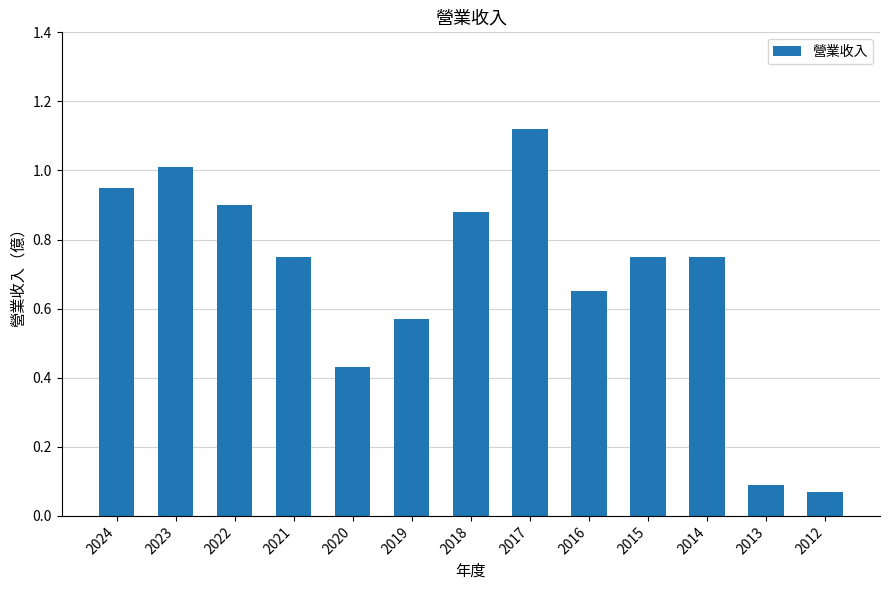

True or false: the data shows 0.3 at 2014.

False